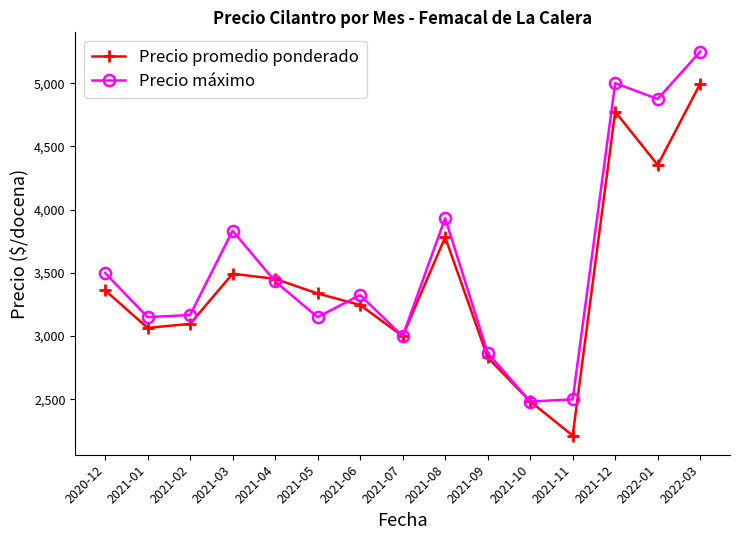

What is the value of the Precio promedio ponderado point at the 5th from the left?

3453